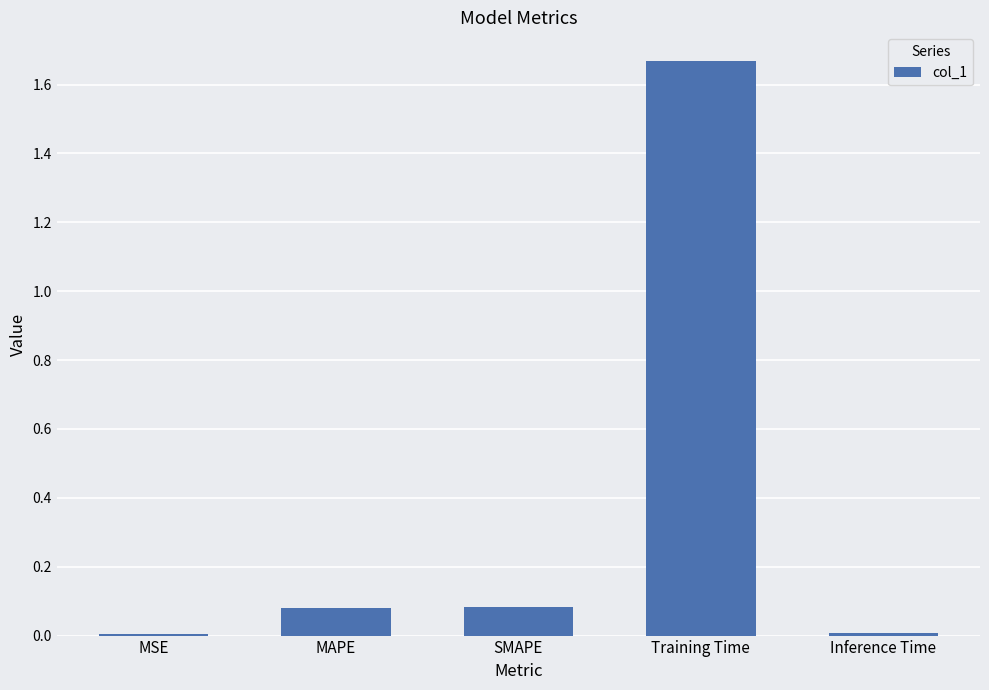

What is the sum of the values at SMAPE and Training Time?

1.8